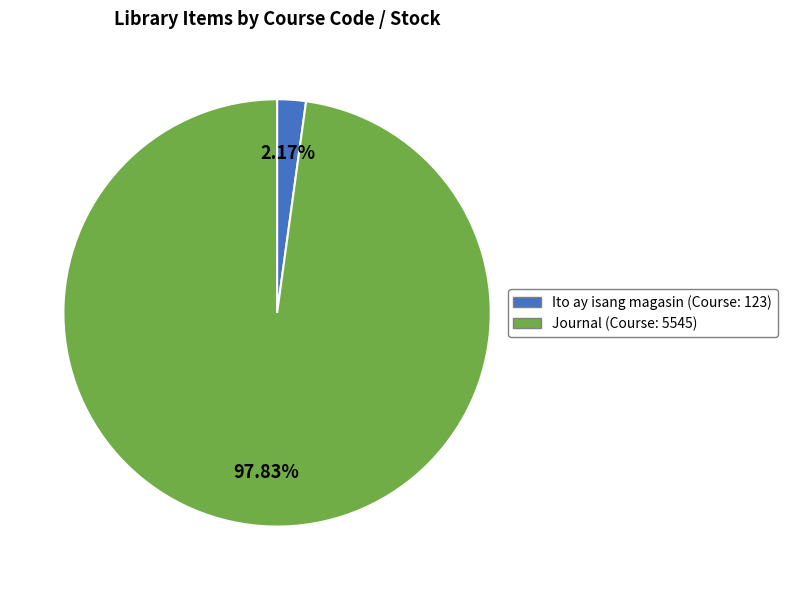

Is it true that Journal is 98% of the pie?

True